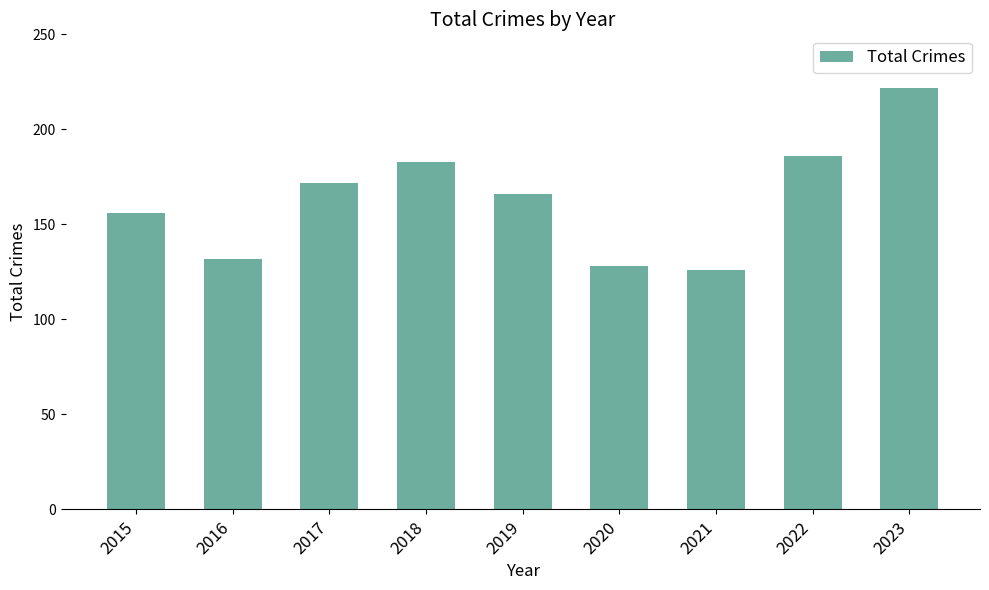

What value does the data have at 2015, to the nearest 5?

155